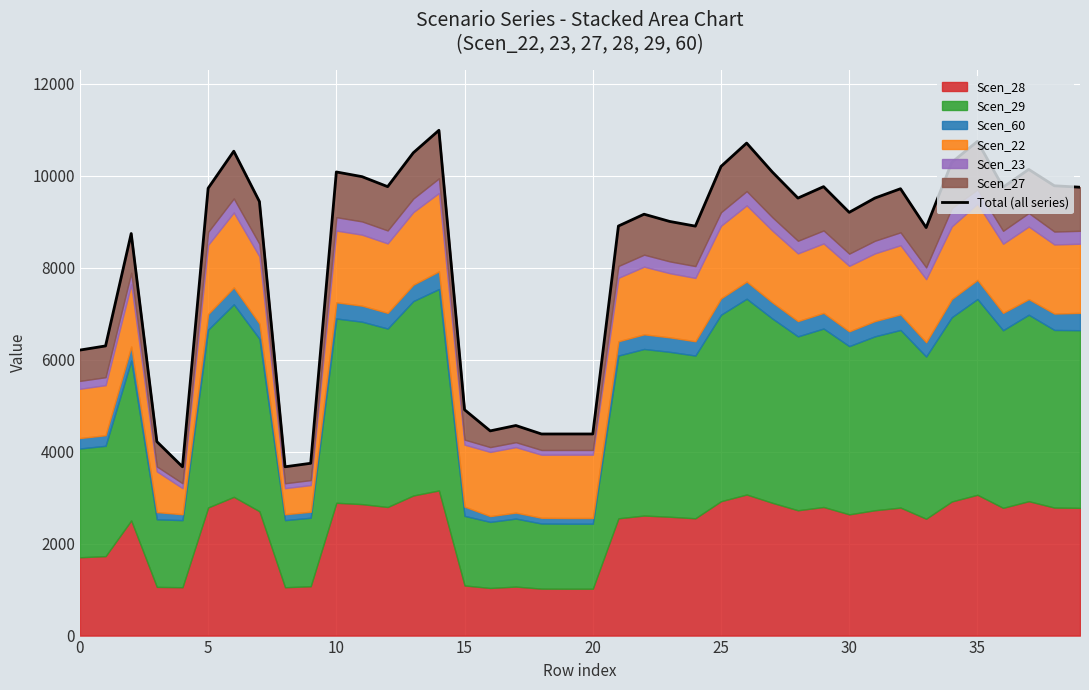

Which has a higher value, 25 or 13?

13